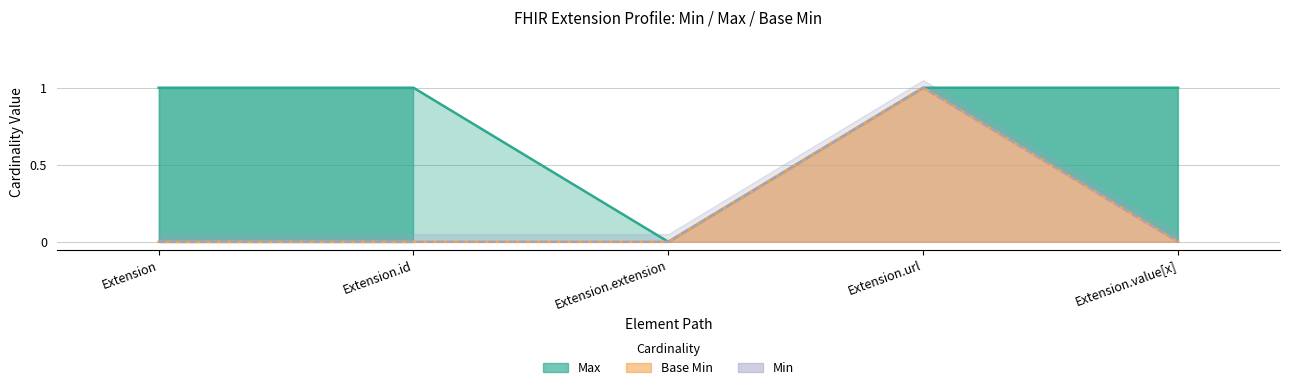

At which category does Base Min reach its first local peak?

Extension.url